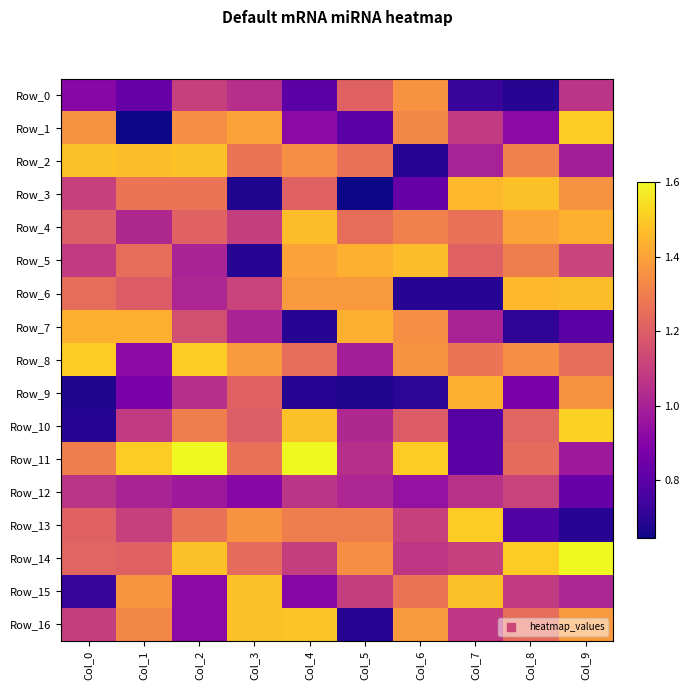

Rank the series by their maximum value, from highest to lowest.

Row_11, Row_14, Row_10, Row_1, Row_8, Row_13, Row_16, Row_2, Row_3, Row_15, Row_4, Row_5, Row_6, Row_7, Row_9, Row_0, Row_12